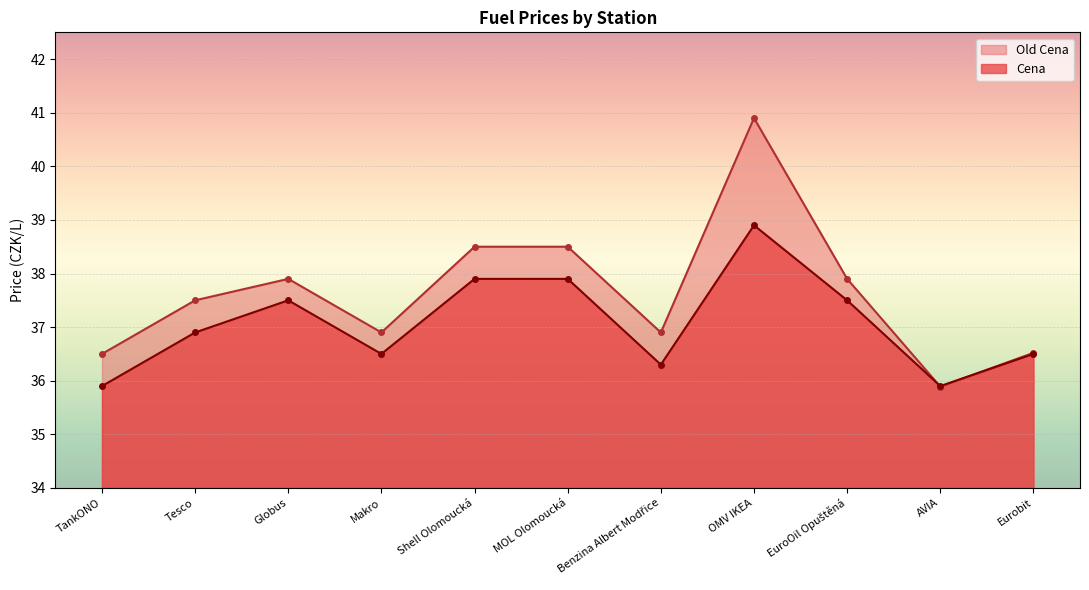

At which label does Cena reach its peak?

OMV IKEA